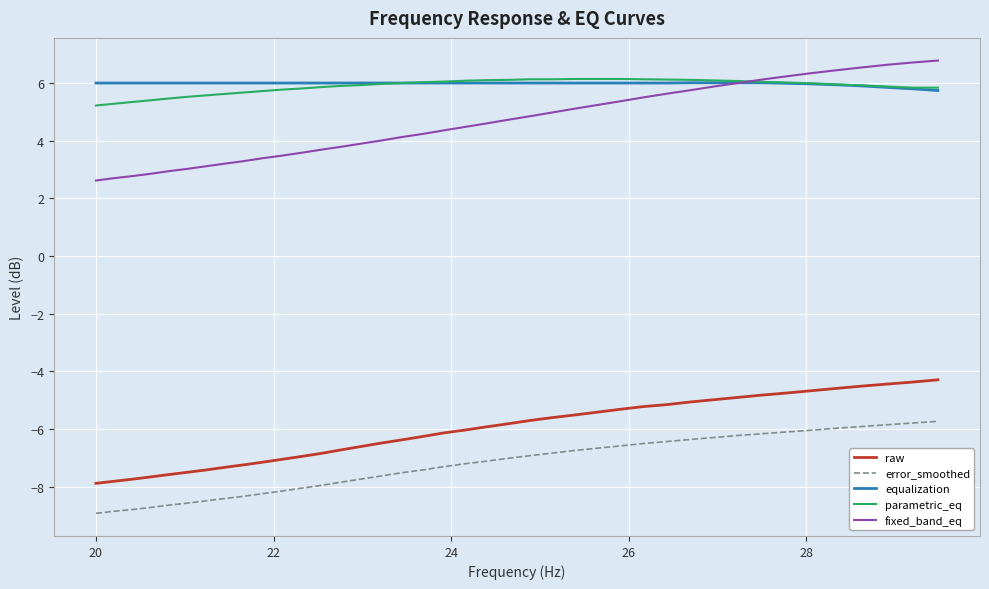

What is the highest value of the equalization series?

6.0